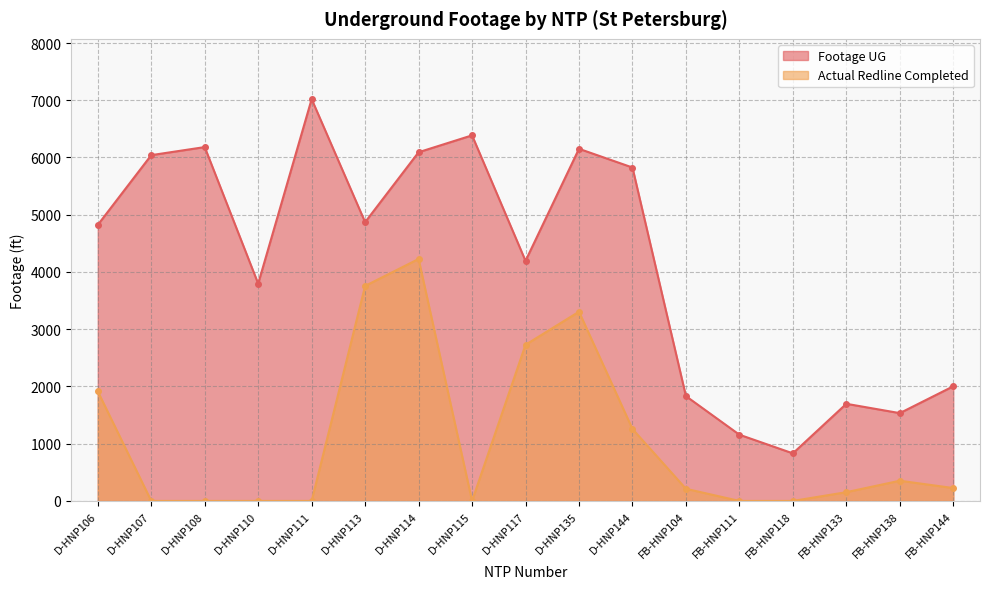

Rank the series by their average value, from highest to lowest.

Footage UG, Actual Redline Completed